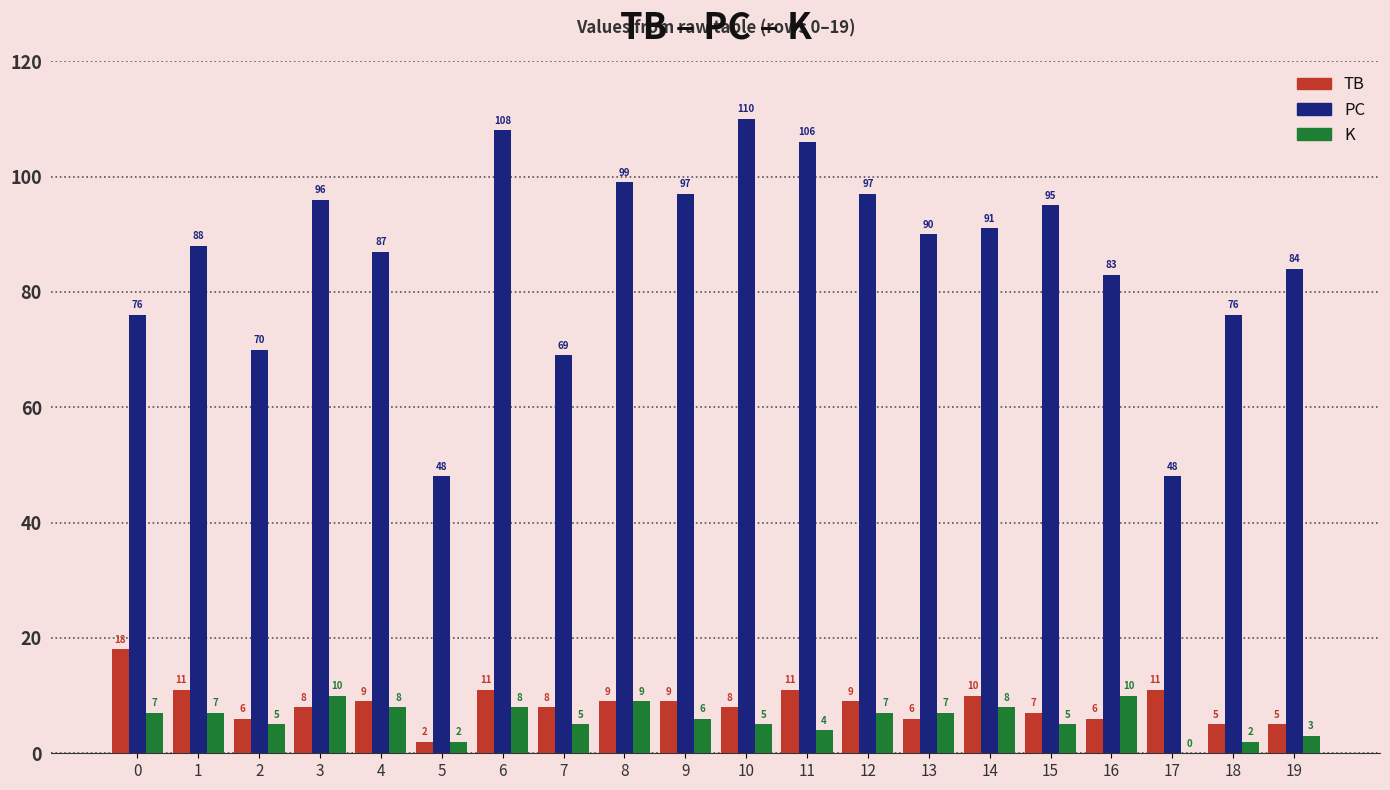

Reading right to left, list all the values displayed in this chart.

TB: 19=5	18=5	17=11	16=6	15=7	14=10	13=6	12=9	11=11	10=8	9=9	8=9	7=8	6=11	5=2	4=9	3=8	2=6	1=11	0=18
PC: 19=84	18=76	17=48	16=83	15=95	14=91	13=90	12=97	11=106	10=110	9=97	8=99	7=69	6=108	5=48	4=87	3=96	2=70	1=88	0=76
K: 19=3	18=2	17=0	16=10	15=5	14=8	13=7	12=7	11=4	10=5	9=6	8=9	7=5	6=8	5=2	4=8	3=10	2=5	1=7	0=7